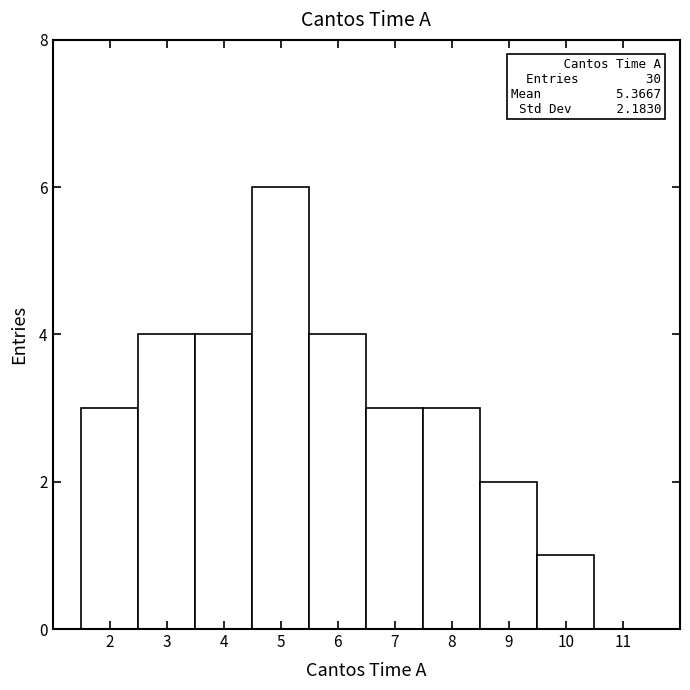

Which range on the x-axis has the tallest bar?

4.5 to 5.5